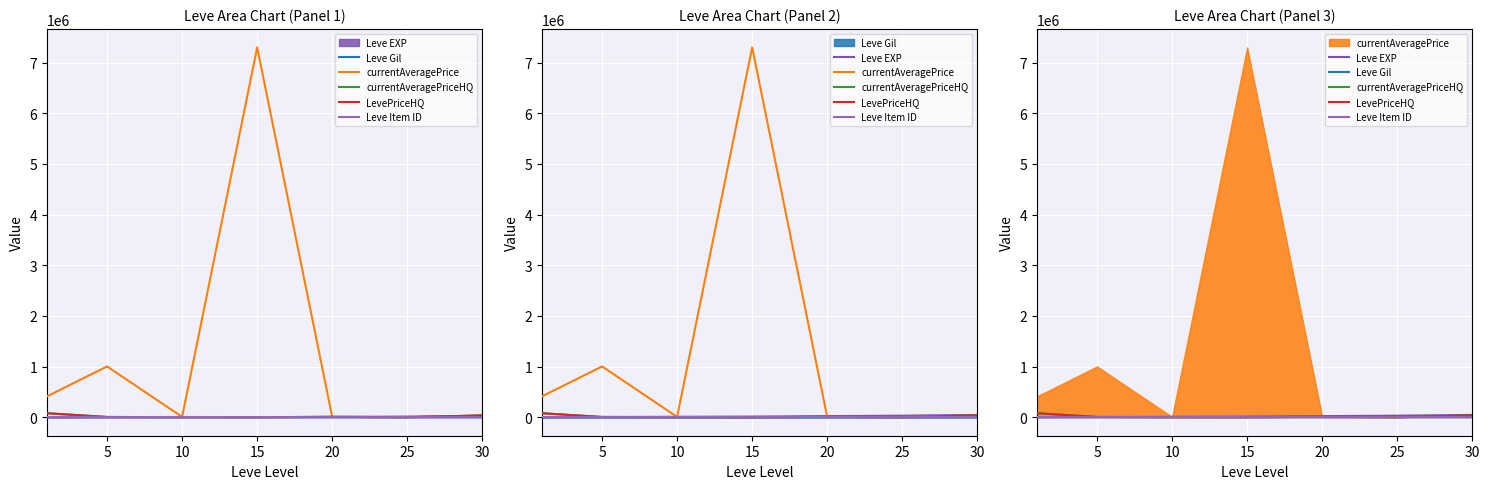

List the series in order of their peak value, highest first.

currentAveragePrice, currentAveragePriceHQ, LevePriceHQ, Leve EXP, Leve Item ID, Leve Gil